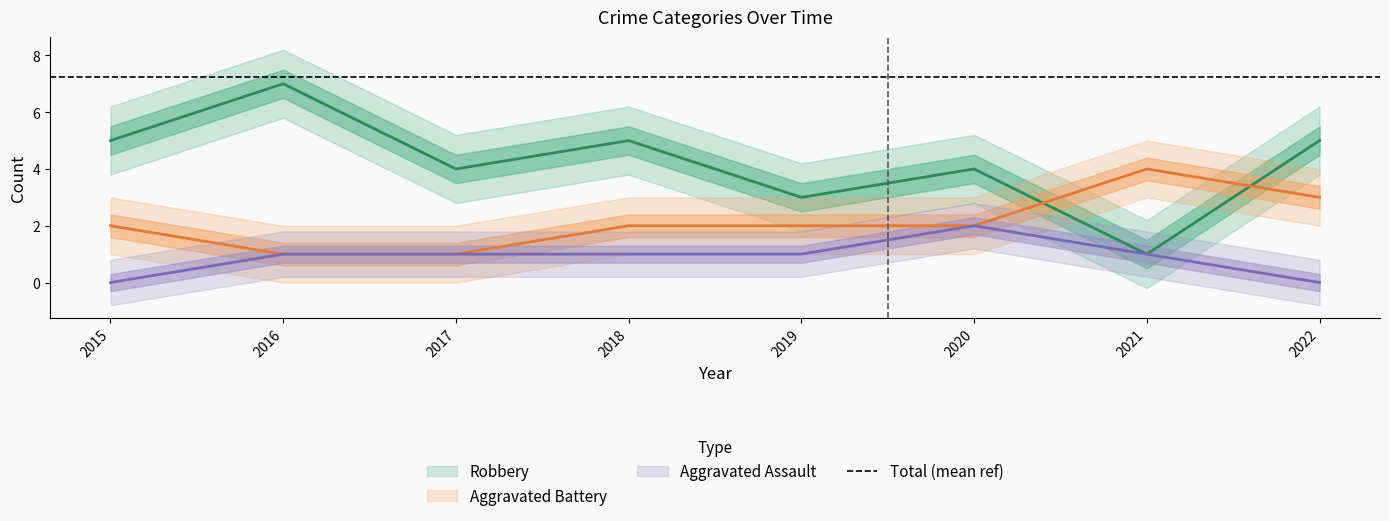

How many times do Robbery and Aggravated Battery cross each other?

2